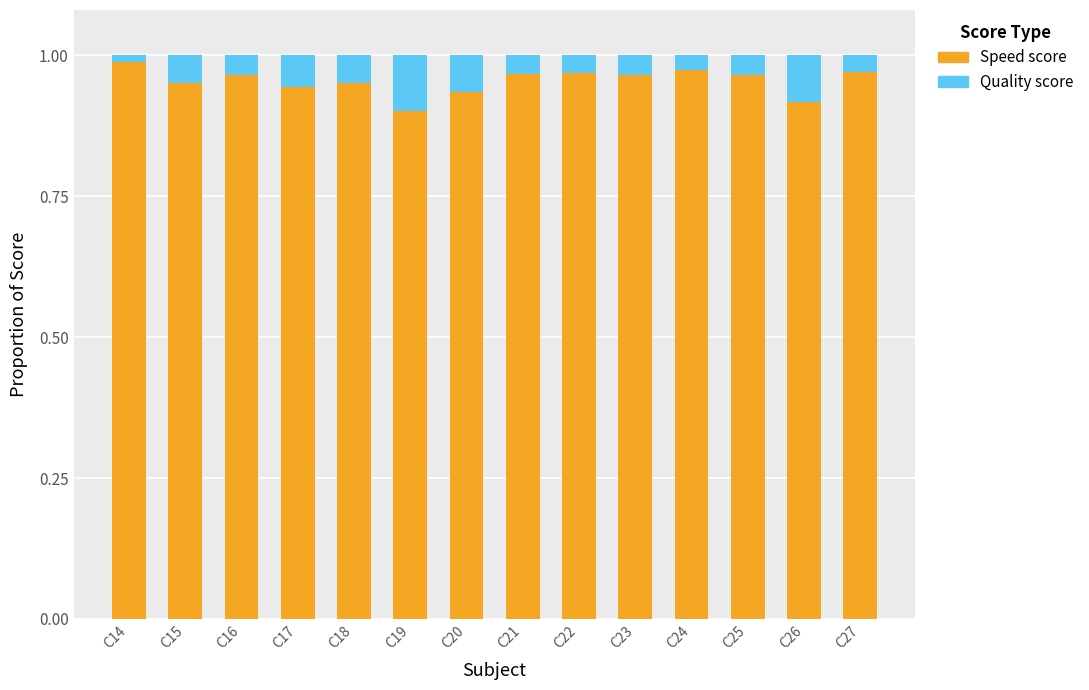

Does the chart contain stacked bars?

Yes